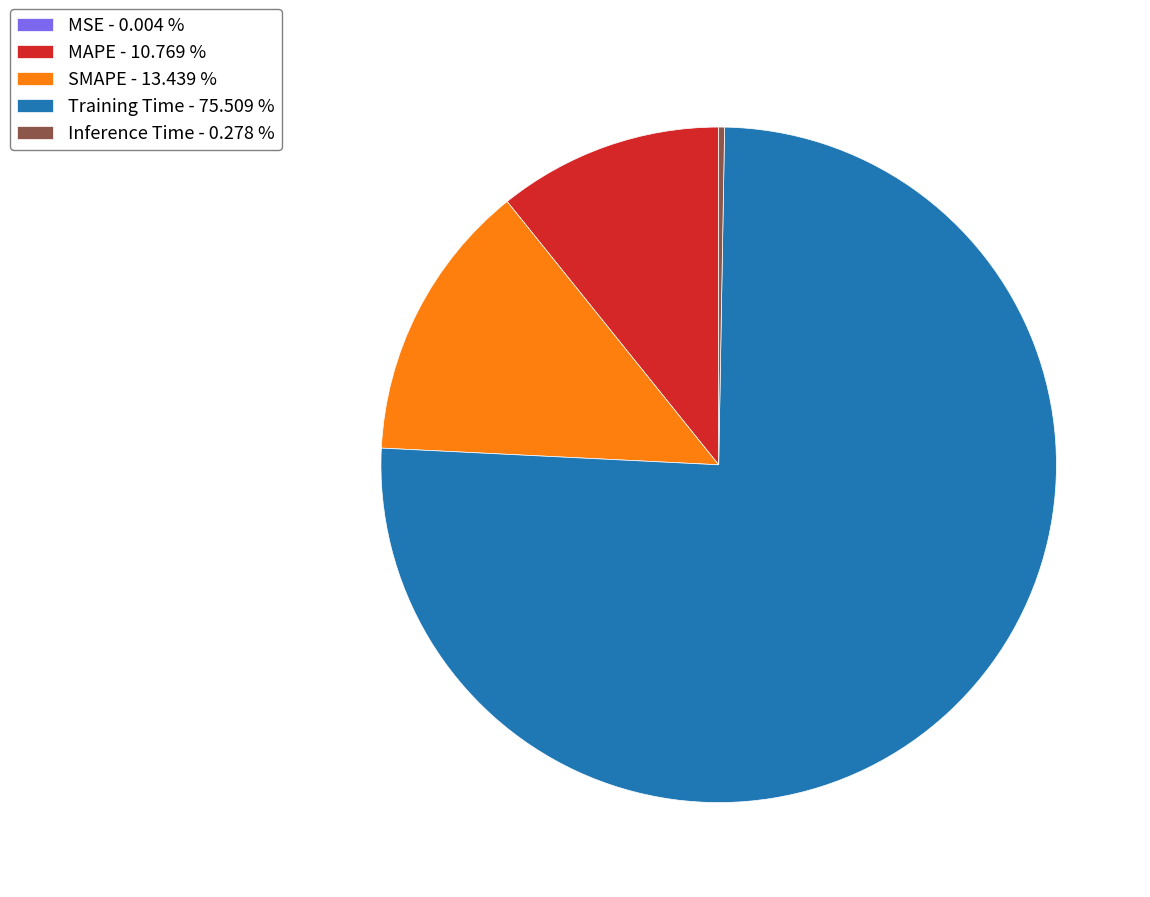

Do SMAPE - 13.439 % and Inference Time - 0.278 % together represent more than half of the pie?

No